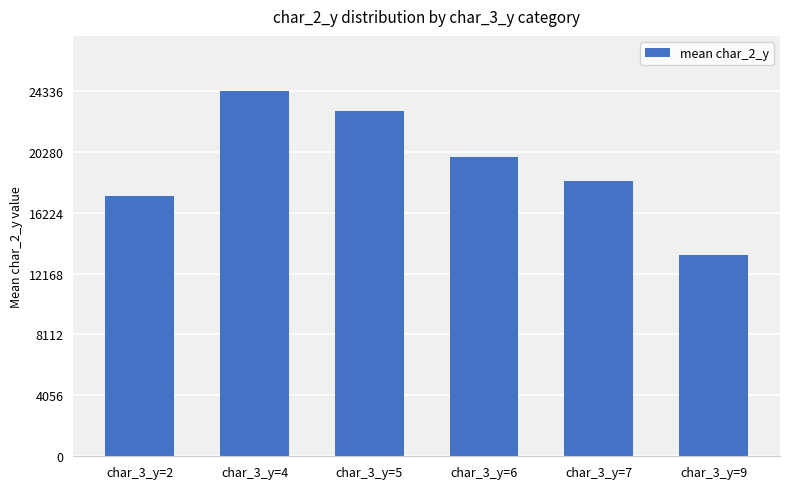

Which has a higher value, char_3_y=9 or char_3_y=4?

char_3_y=4